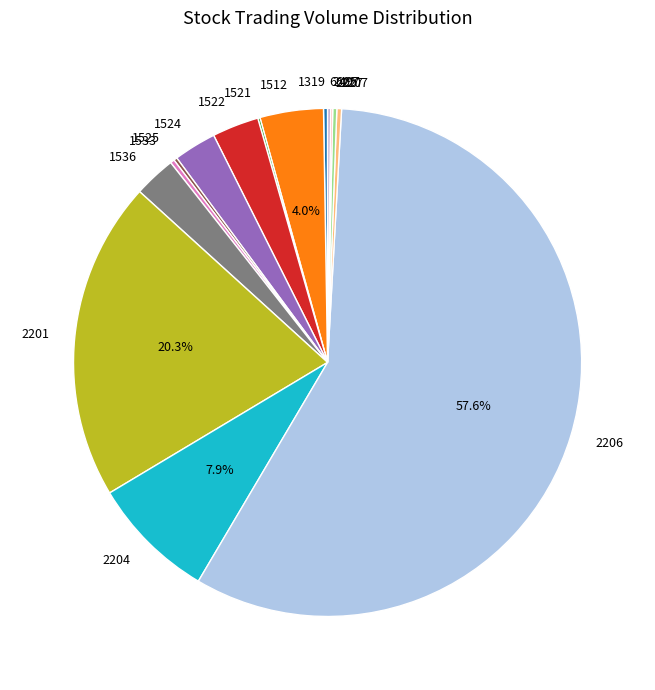

To the nearest percent, what is the difference between the 1536 and 1512 slice percentages?

1%